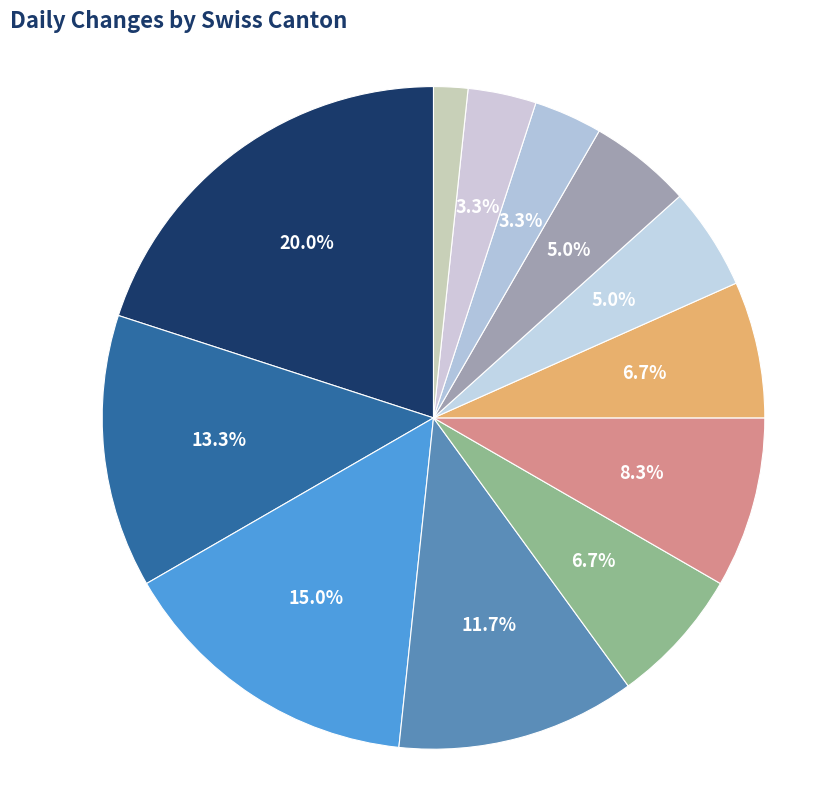

How many segments does this pie chart have?

12